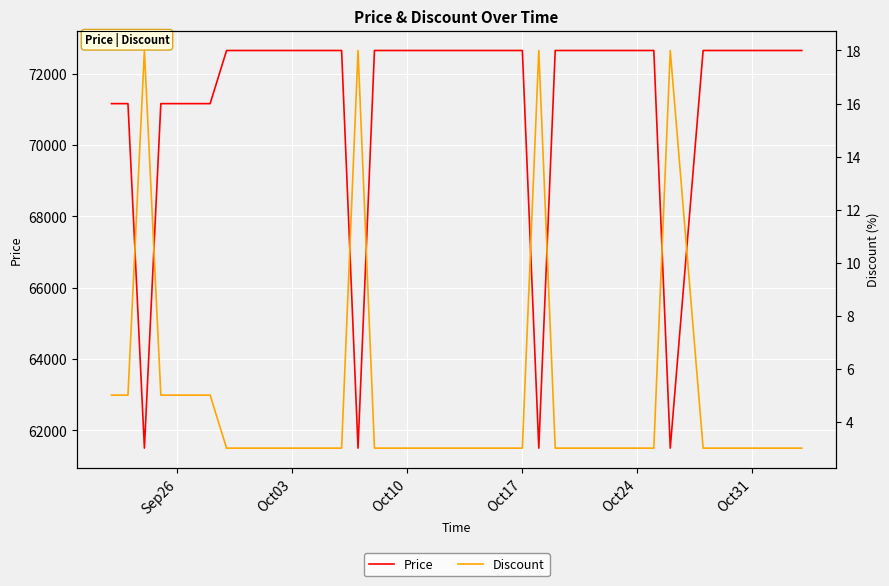

Count the number of data series in this chart.

2